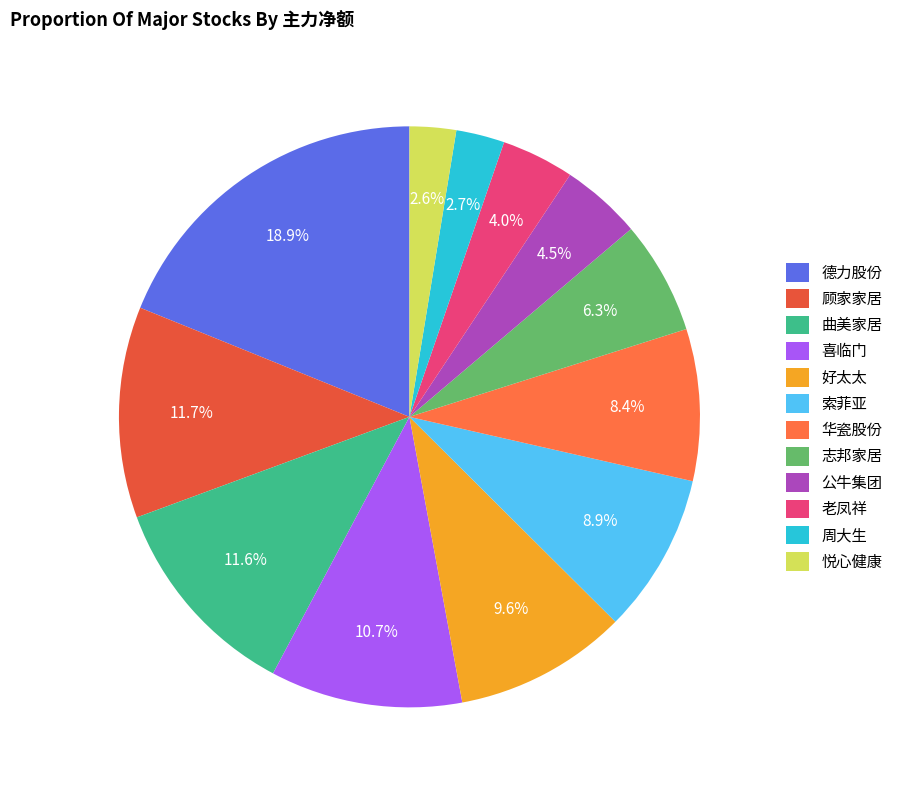

What is the smallest slice in the pie chart?

悦心健康